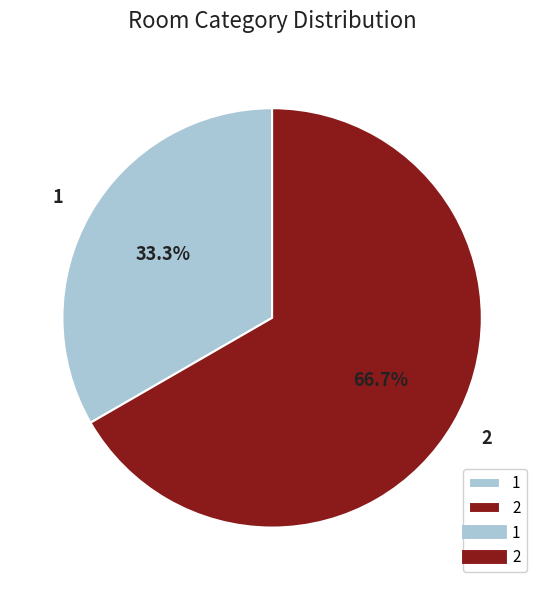

The 2 slice represents 67% of the pie. True or false?

True